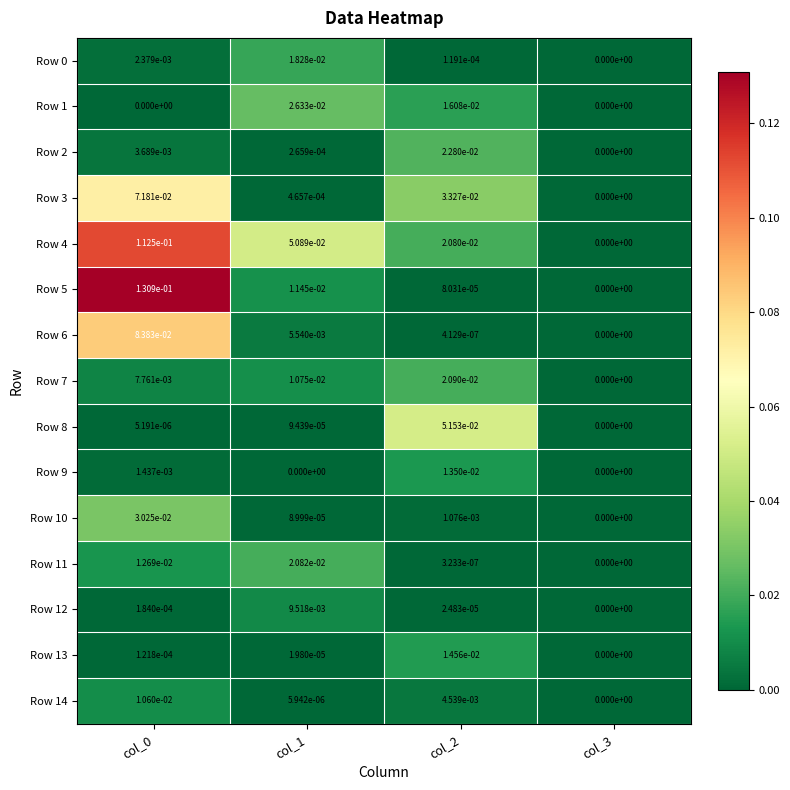

The value of Row 4 at col_2 is 0.0. True or false?

True